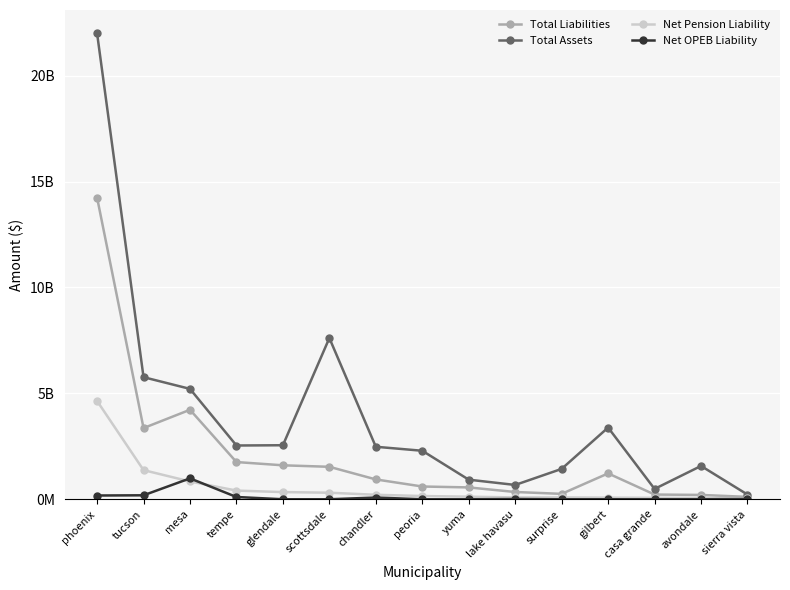

List the series in order of their peak value, highest first.

Total Assets, Total Liabilities, Net Pension Liability, Net OPEB Liability